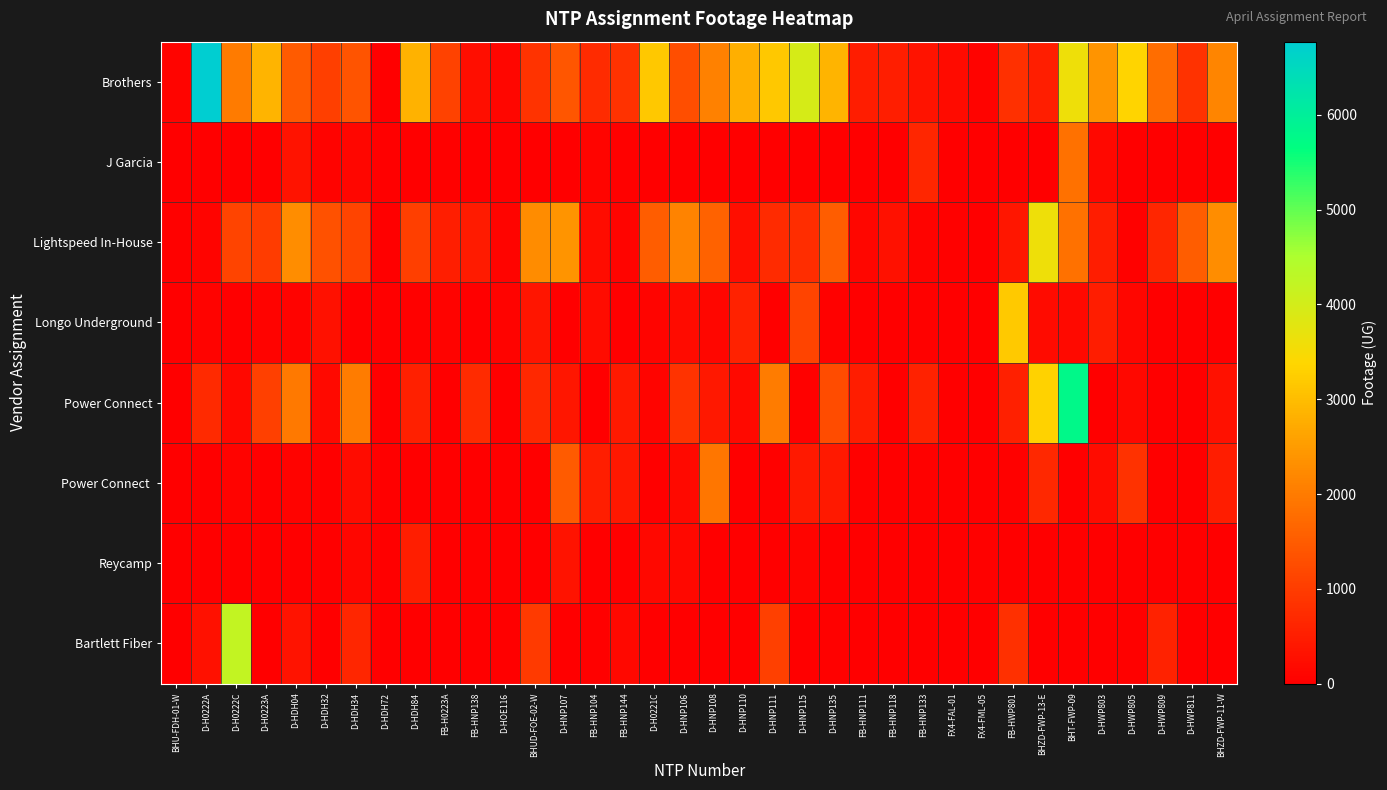

What is the spread (max minus min) of values at FX4-FAL-01?

198